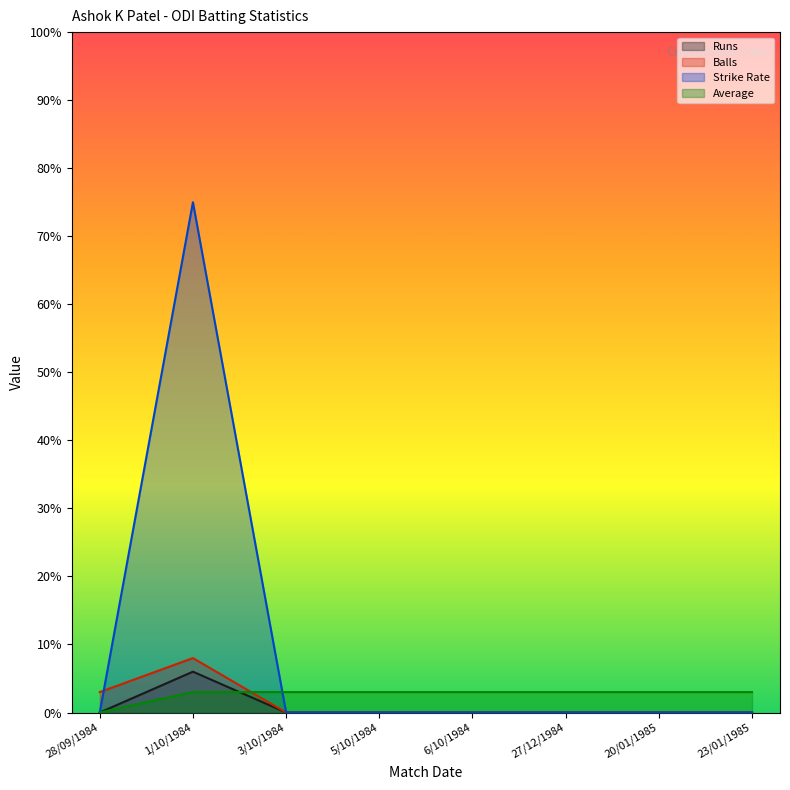

Reading left to right, extract all data points from this chart.

Runs: 28/09/1984=0	1/10/1984=6	3/10/1984=0	5/10/1984=0	6/10/1984=0	27/12/1984=0	20/01/1985=0	23/01/1985=0
Balls: 28/09/1984=3	1/10/1984=8	3/10/1984=0	5/10/1984=0	6/10/1984=0	27/12/1984=0	20/01/1985=0	23/01/1985=0
Strike Rate: 28/09/1984=0	1/10/1984=75	3/10/1984=0	5/10/1984=0	6/10/1984=0	27/12/1984=0	20/01/1985=0	23/01/1985=0
Average: 28/09/1984=0	1/10/1984=3	3/10/1984=3	5/10/1984=3	6/10/1984=3	27/12/1984=3	20/01/1985=3	23/01/1985=3